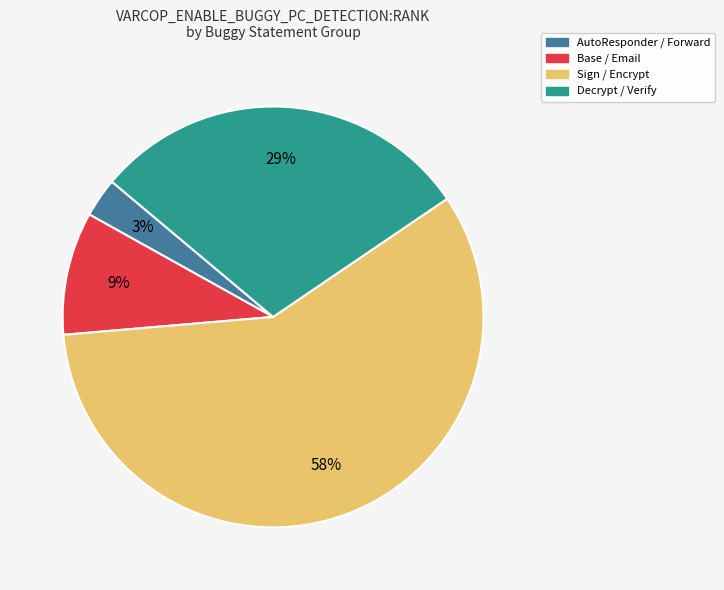

To the nearest percent, what percentage of the pie is AutoResponder / Forward?

3%